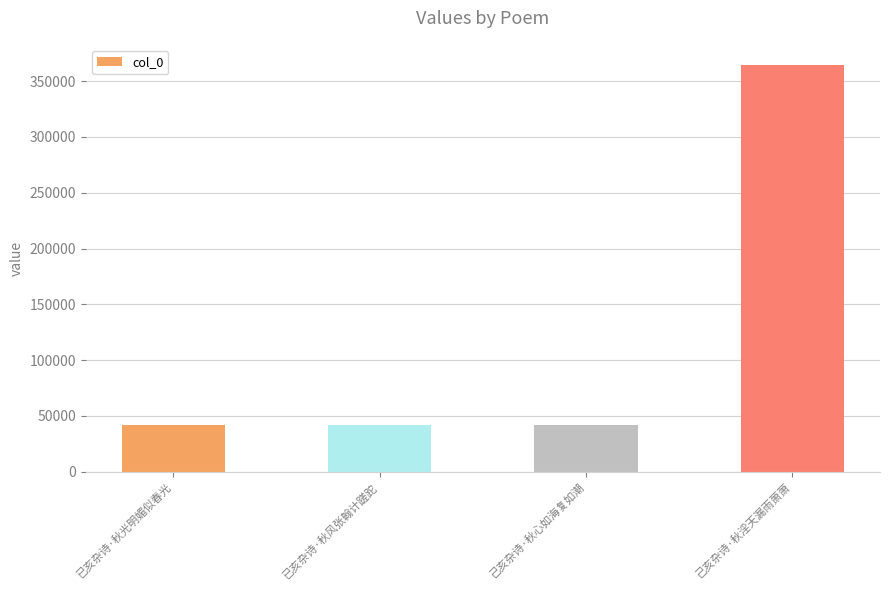

Between 己亥杂诗·秋心如海复如潮 and 己亥杂诗·秋淫天漏雨萧萧, which is larger?

己亥杂诗·秋淫天漏雨萧萧